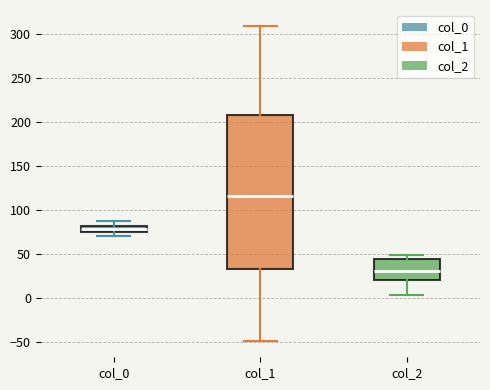

Reading left to right, transcribe this box plot: for each box, give where its median line is, the range the box spans, and where its two whiskers end, as read against the y-axis. The values are not printed on the chart, so give them approximately, as read against the axis.

col_0: median 80 (inside the box), box 75 to 80, whiskers 70 to 85
col_1: median 115, box 35 to 205, whiskers -50 to 310
col_2: median 30, box 20 to 45, whiskers 5 to 50